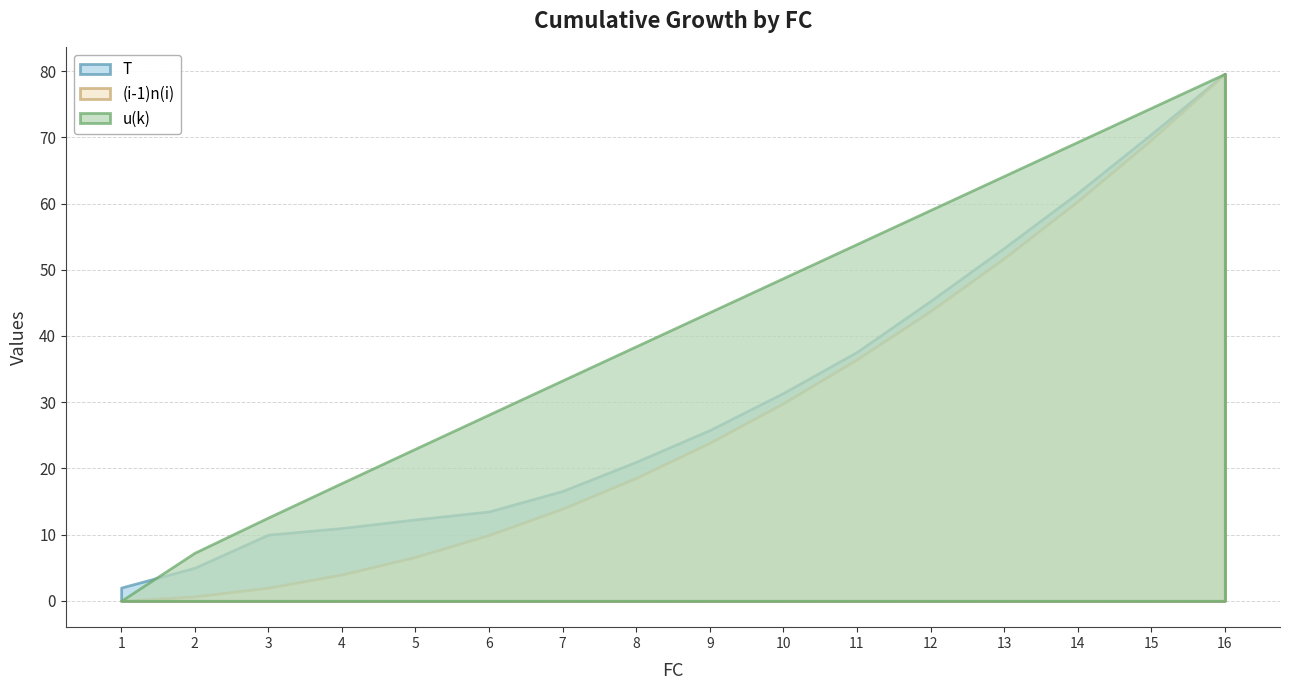

Which series has the largest total across all categories?

u(k)